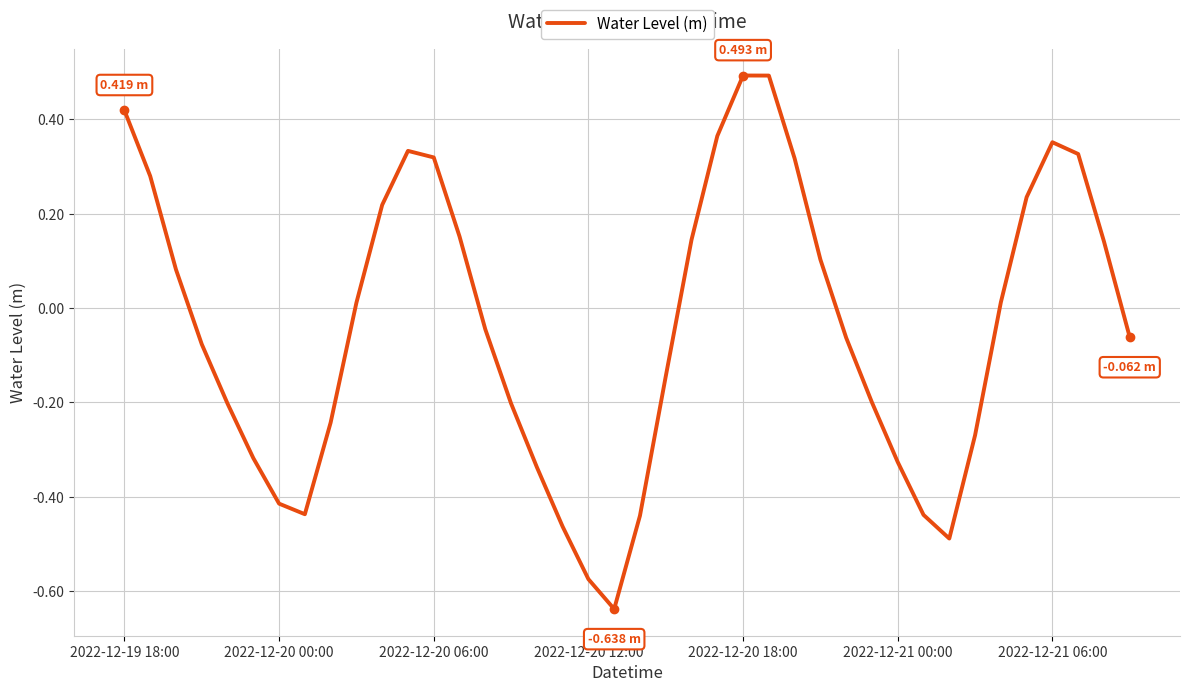

What is the difference between the second highest and minimum values?

1.1